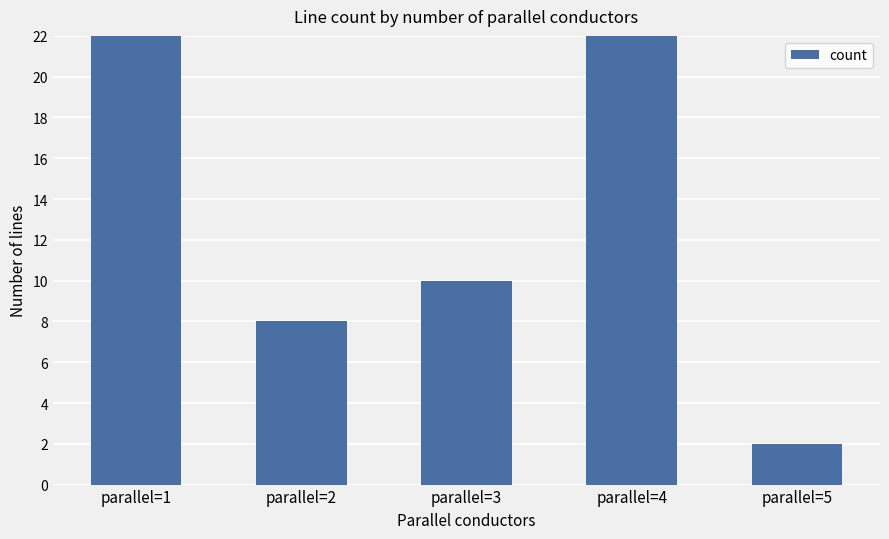

At which label does the data first exceed 10?

parallel=1